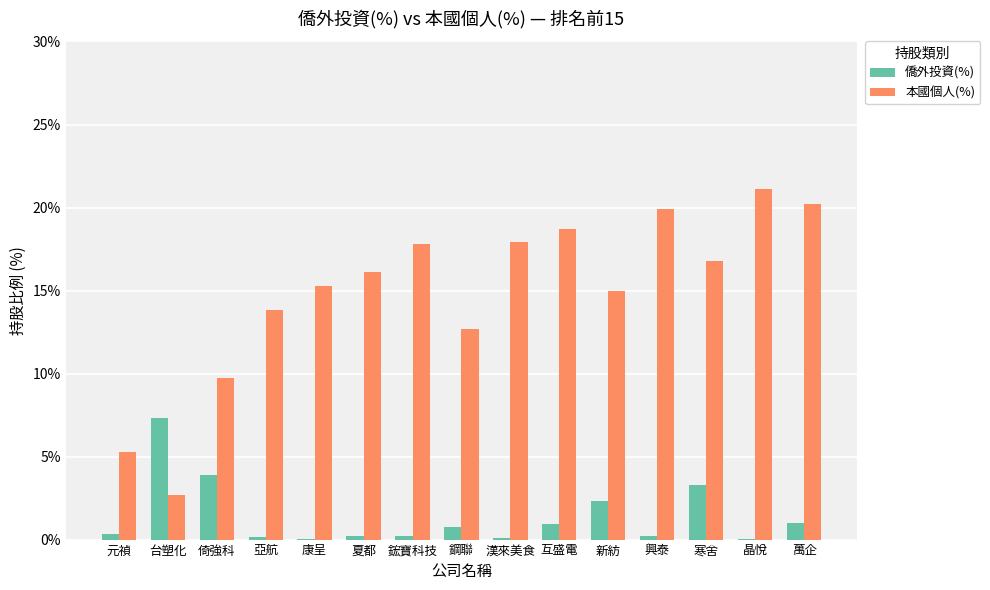

What is the sum of all 僑外投資(%) values?

20.8